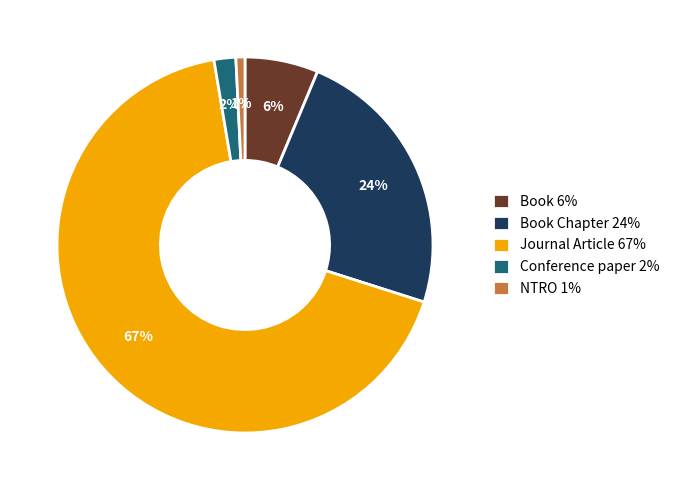

Rank the categories by value from lowest to highest.

NTRO 1%, Conference paper 2%, Book 6%, Book Chapter 24%, Journal Article 67%